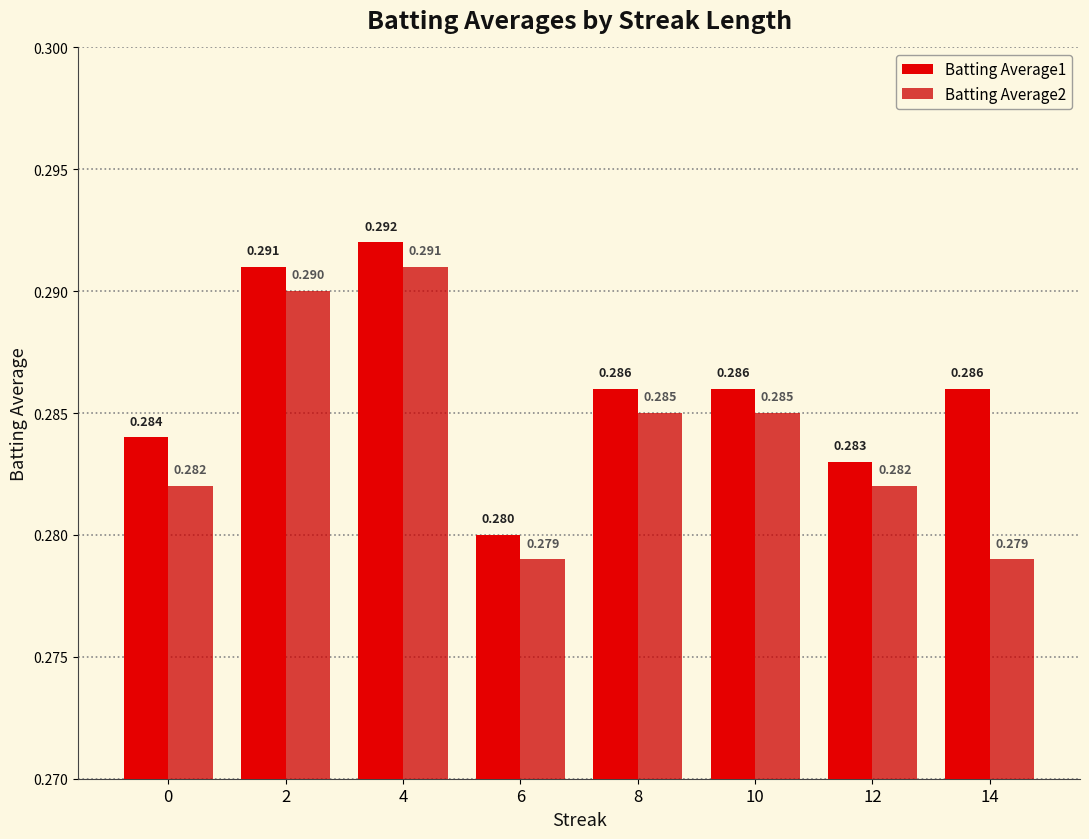

What is the highest value of the Batting Average2 series?

0.3